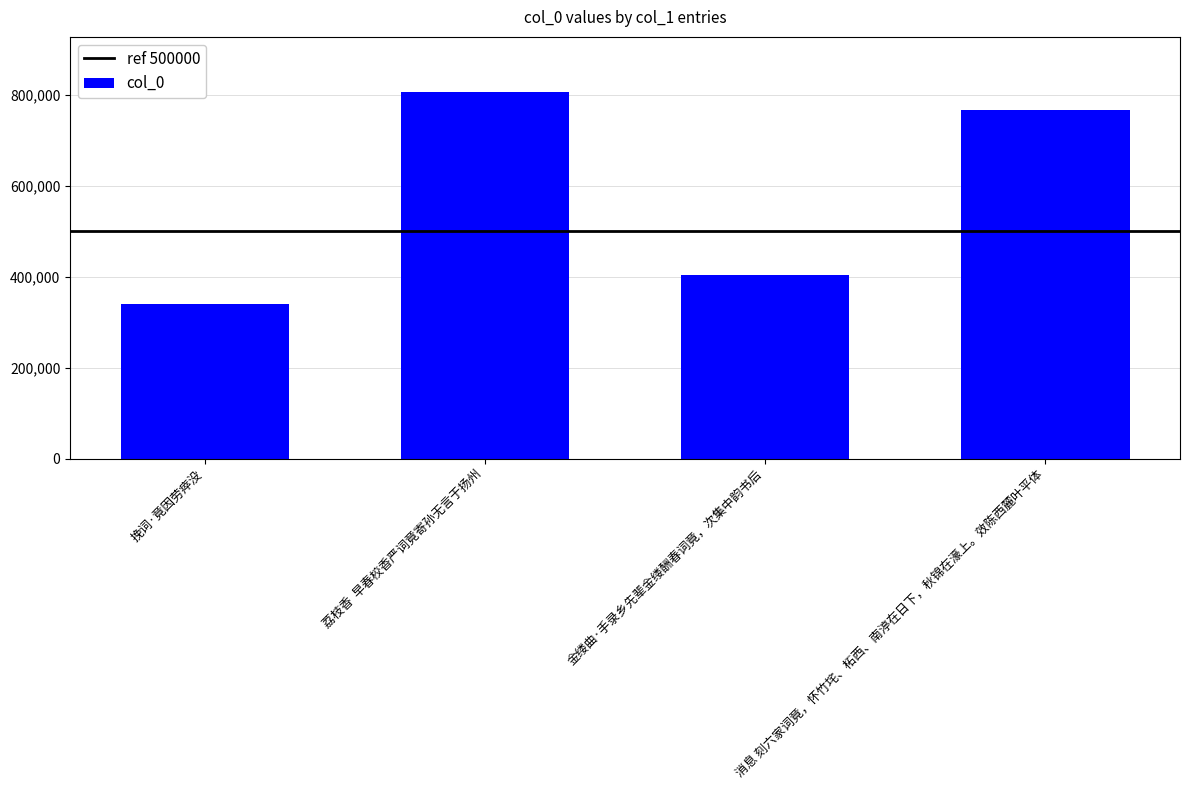

Reading left to right, list all the values displayed in this chart.

挽词·竟因劳瘁没=339944	荔枝香  早春校香严词竟寄孙无言于扬州=807135	金缕曲·手录乡先辈金缕酬春词竟，次集中韵书后=404745	消息 刻六家词竟，怀竹垞、柘西、南渟在日下，秋锦在濠上。效陈西麓叶平体=768353